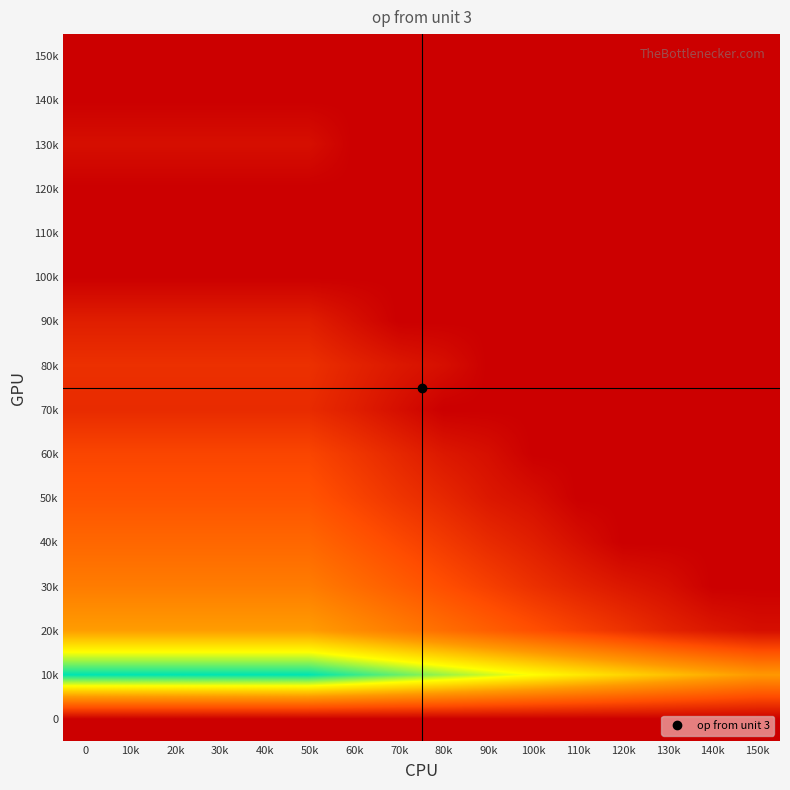

What is the difference between the highest and lowest values at 70k?

12.4